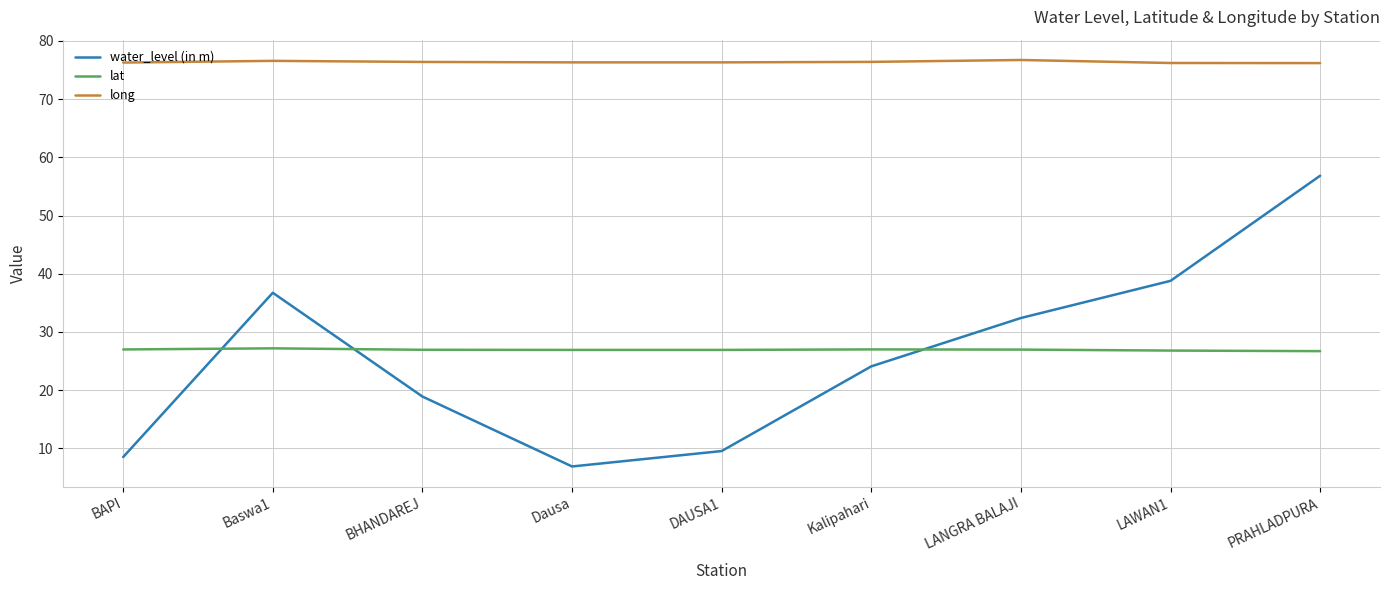

Is the value of long at BHANDAREJ greater than the value of water_level (in m) at PRAHLADPURA?

Yes